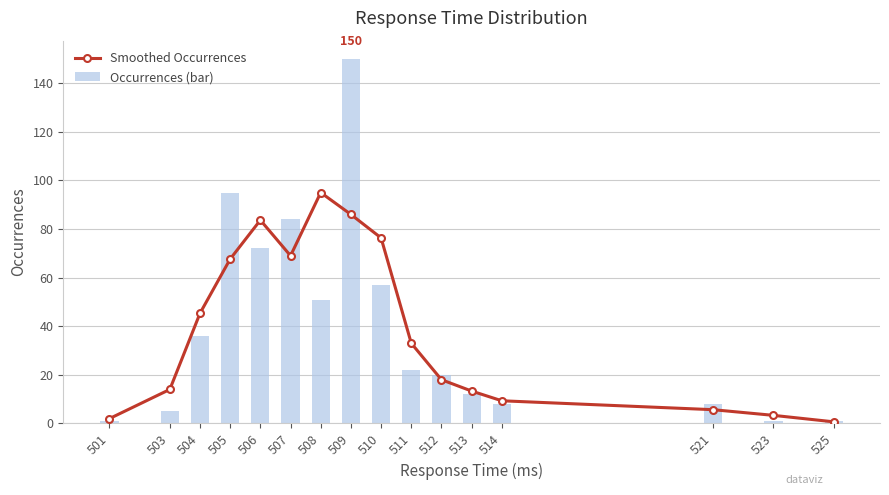

Does the chart contain stacked bars?

No